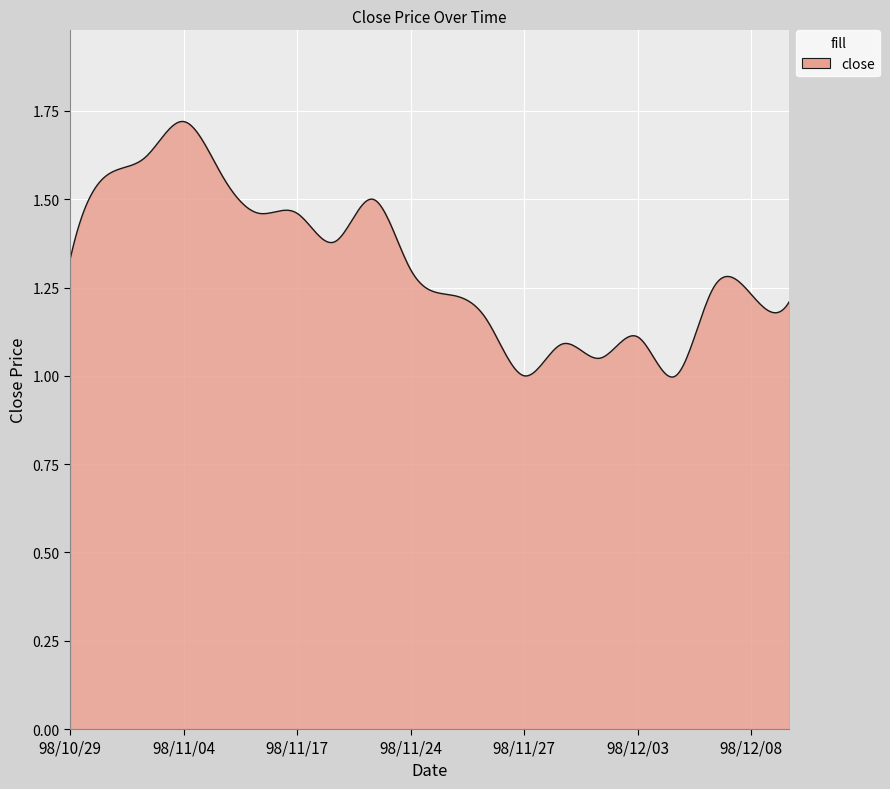

What is the difference between the maximum and minimum values?

0.7